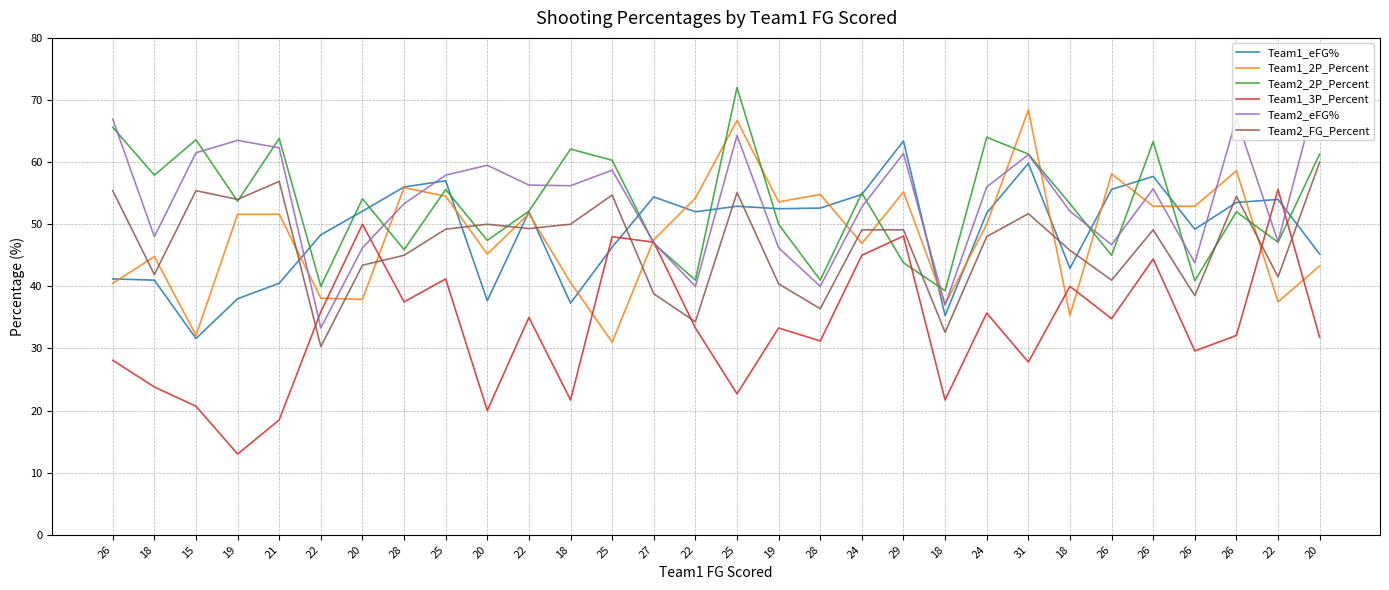

How many interior local valleys does the Team1_3P_Percent series have?

10